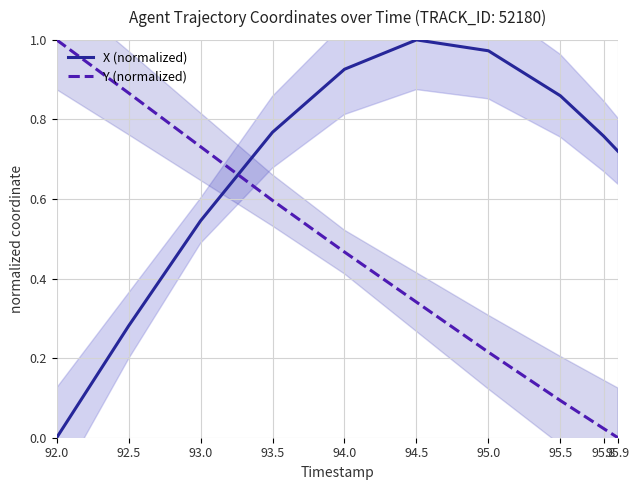

What is the label of the 9th point from the right?

92.5